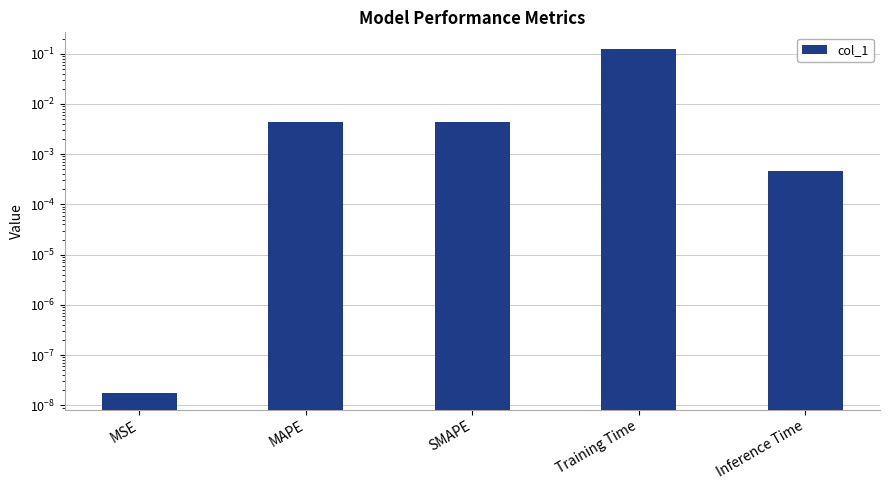

What is the difference between the maximum and second lowest values?

0.1